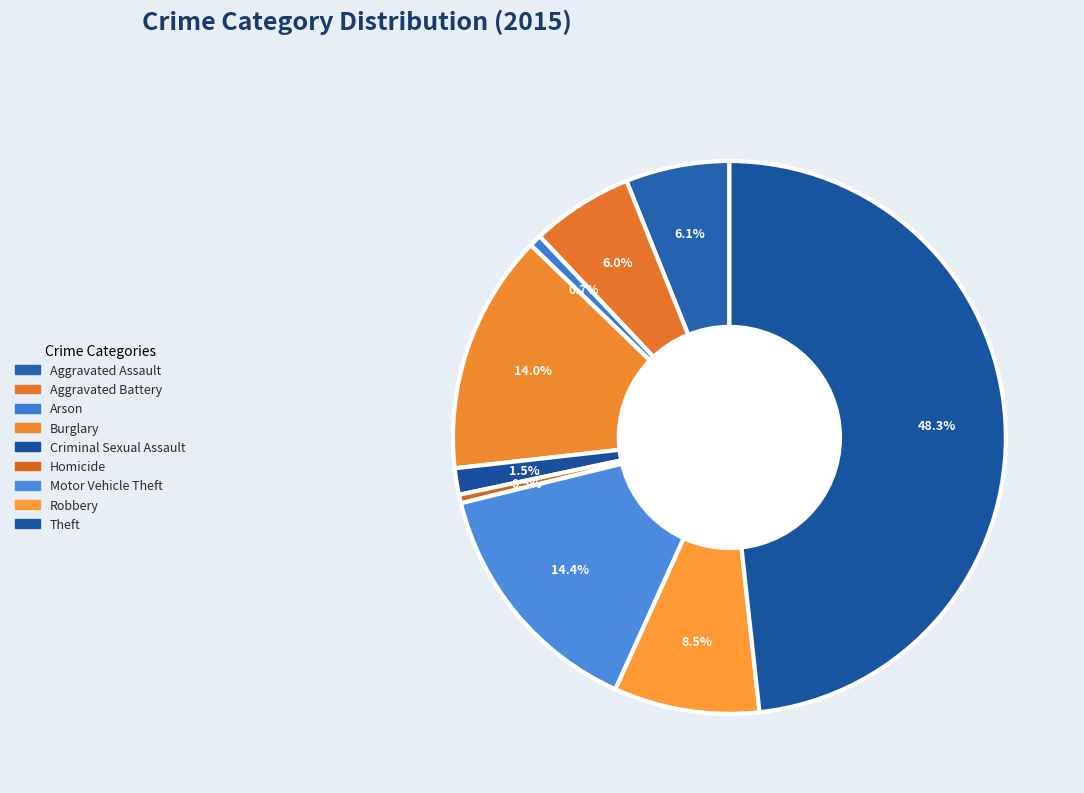

How many slices are in this pie chart?

9